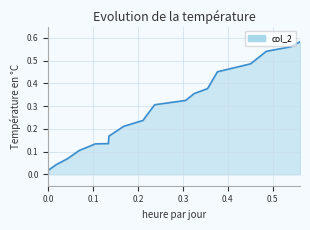

What is the maximum value shown in the chart?

0.6